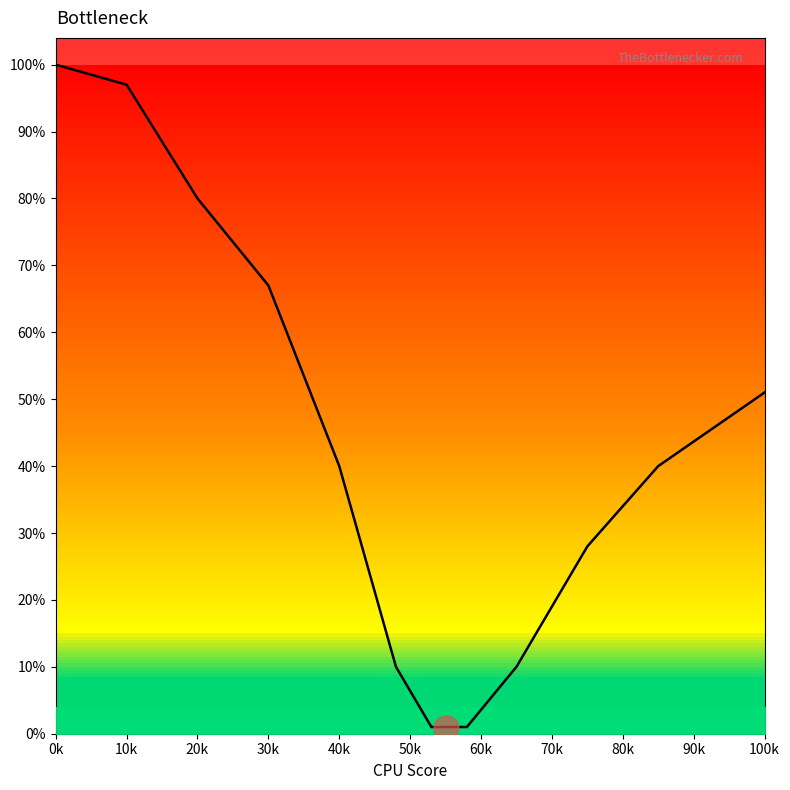

Is it true that the value at 90k is 0.5?

False